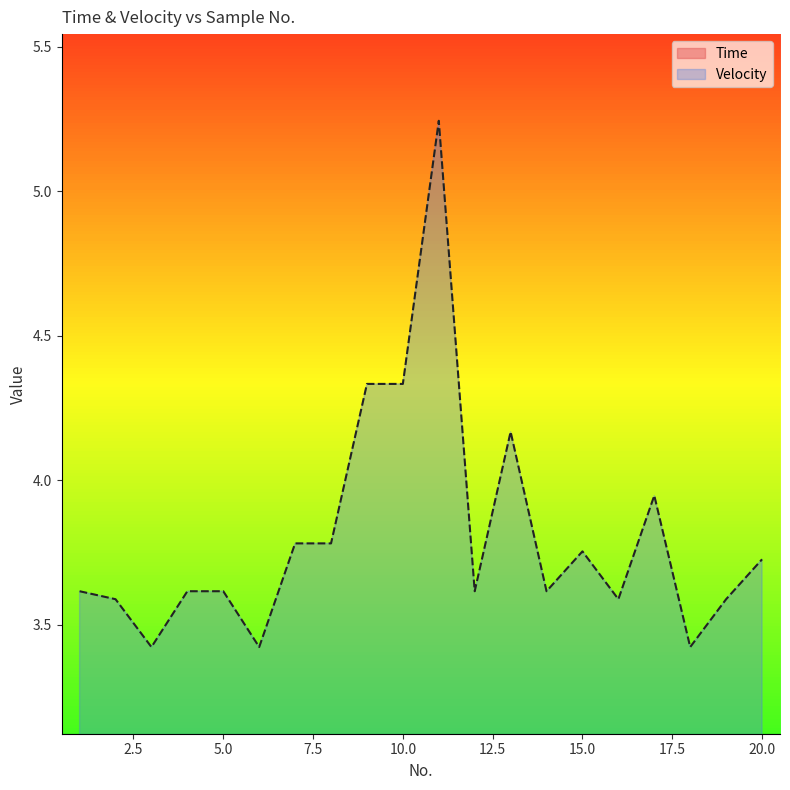

At which category is the sum across all series the highest?

11